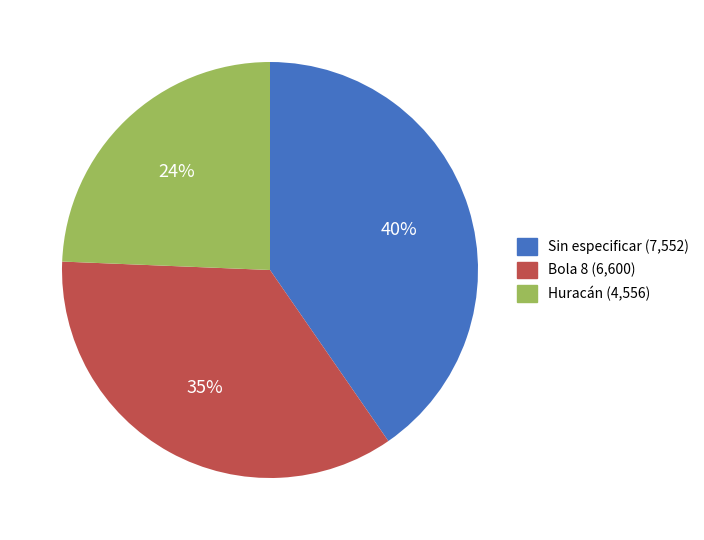

Does Sin especificar represent more than half of the total?

No